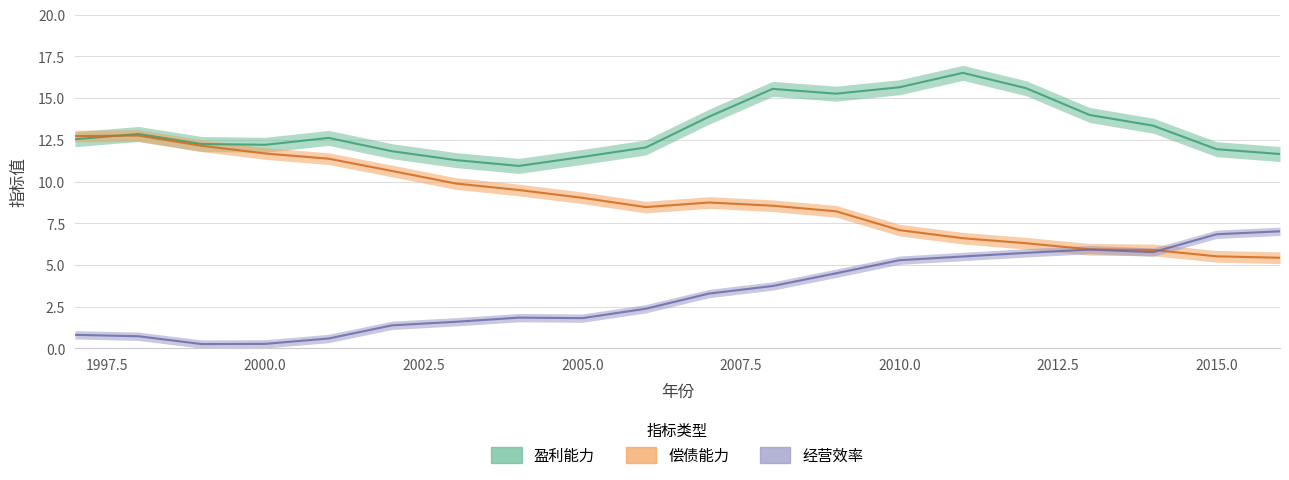

What is the average value of the 经营效率 series?

3.3